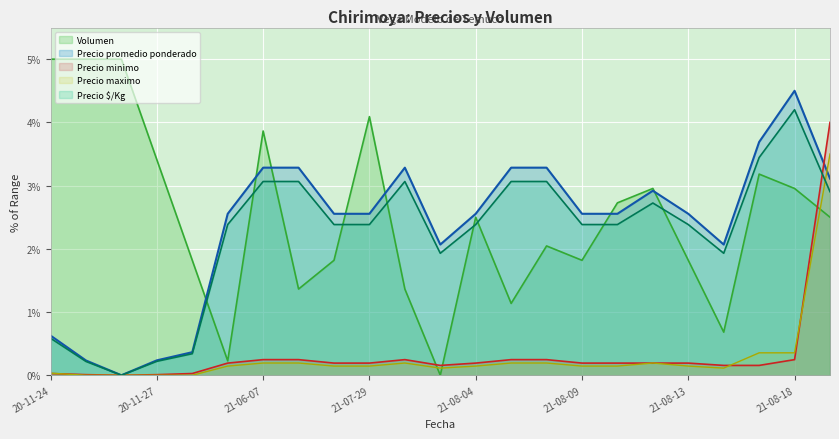

The Precio promedio ponderado series shows 4.2 at 21-08-09. True or false?

False